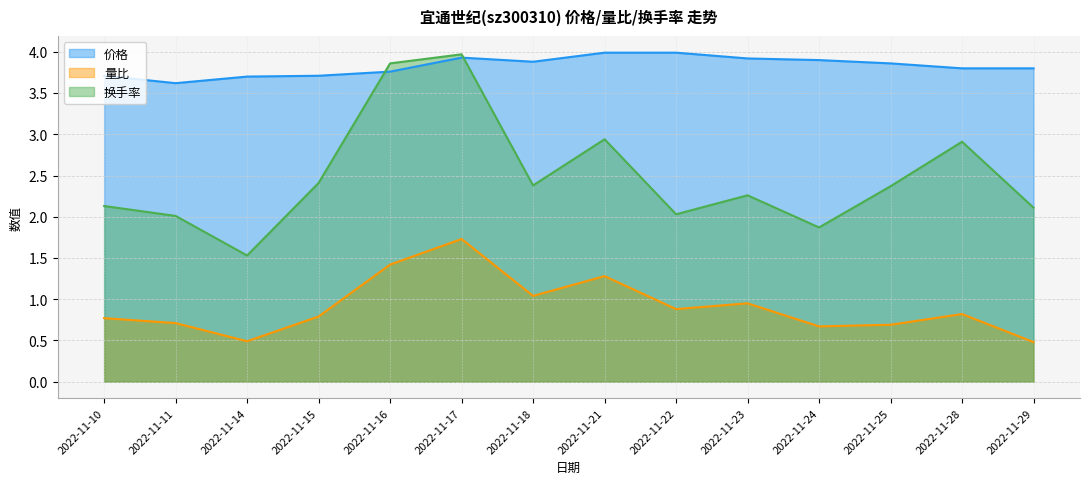

What are all the series names shown in the legend?

价格, 量比, 换手率